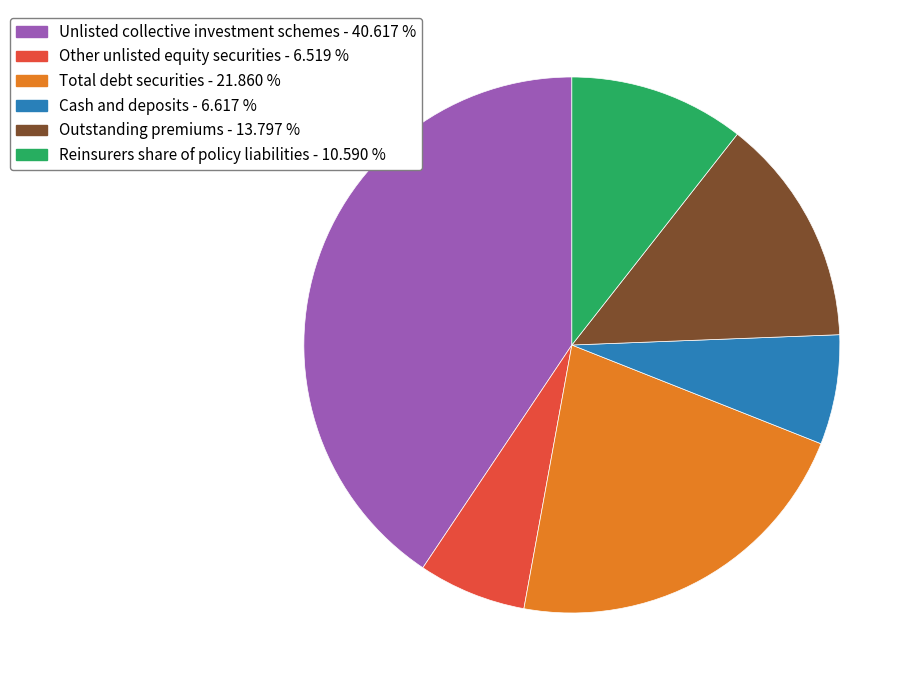

Does any single category account for the majority?

No